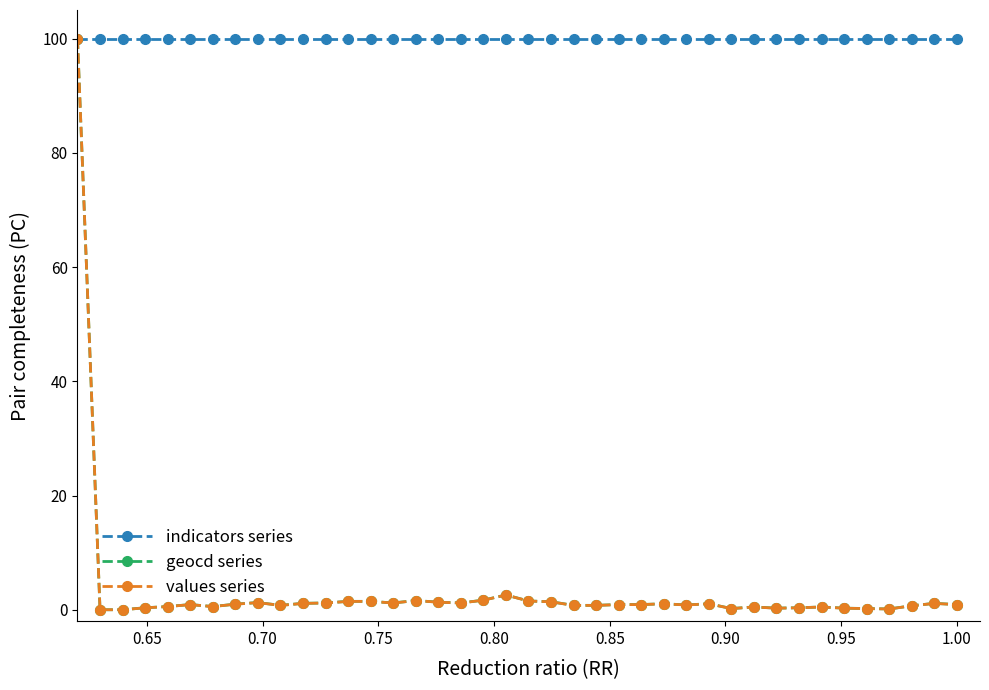

What is the value of the indicators series point at the 12th from the left?

100.0